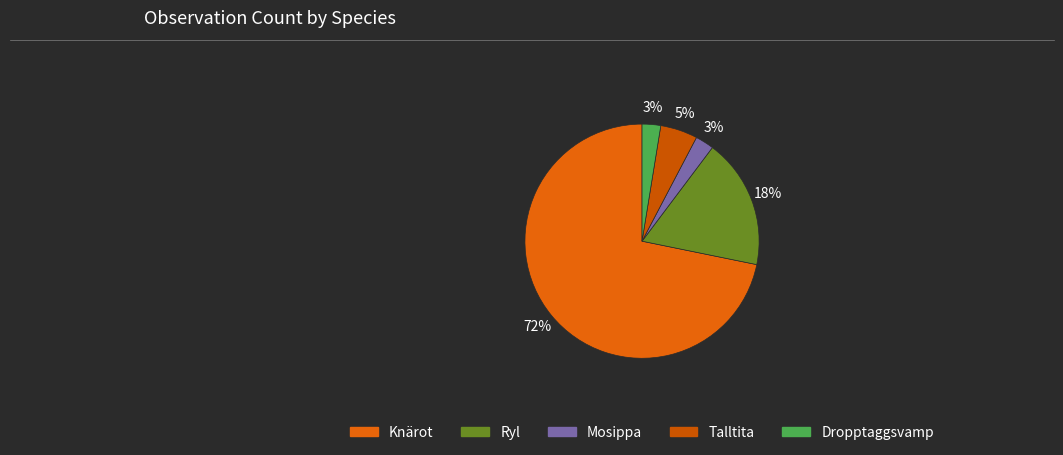

Count the number of slices in the pie.

5